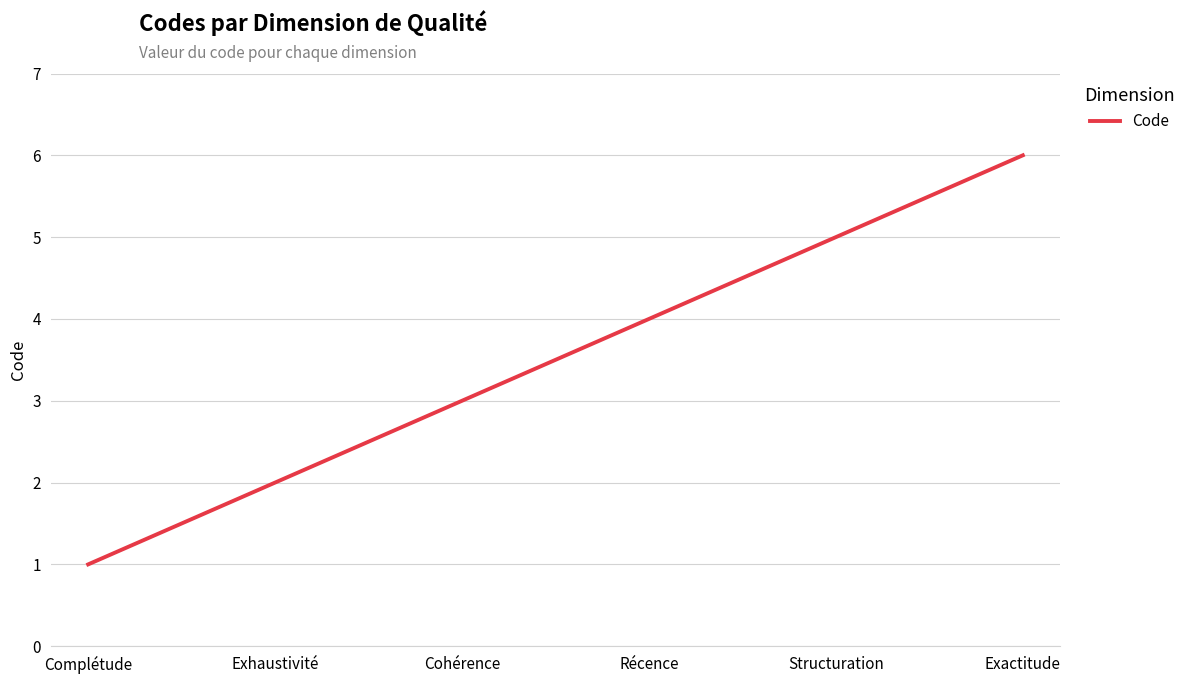

What is the ratio of the value at Exhaustivité to the value at Structuration?

0.4